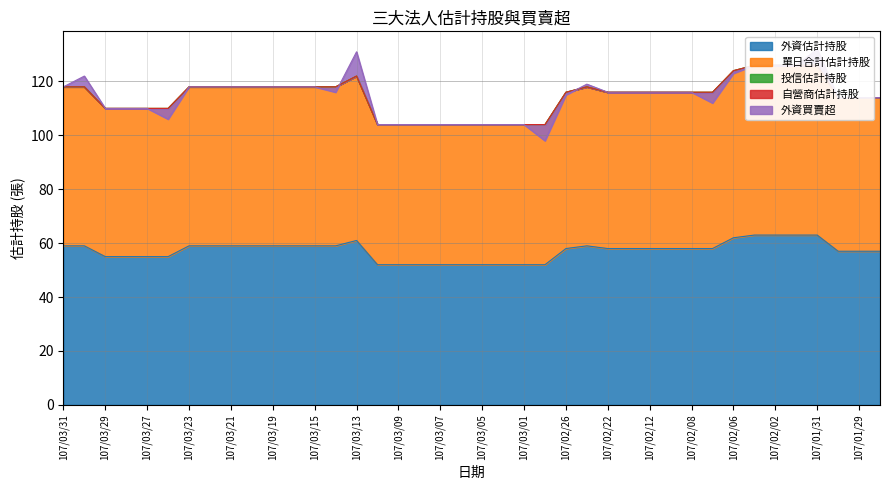

True or false: 單日合計估計持股 has more than 0 interior local peaks.

True